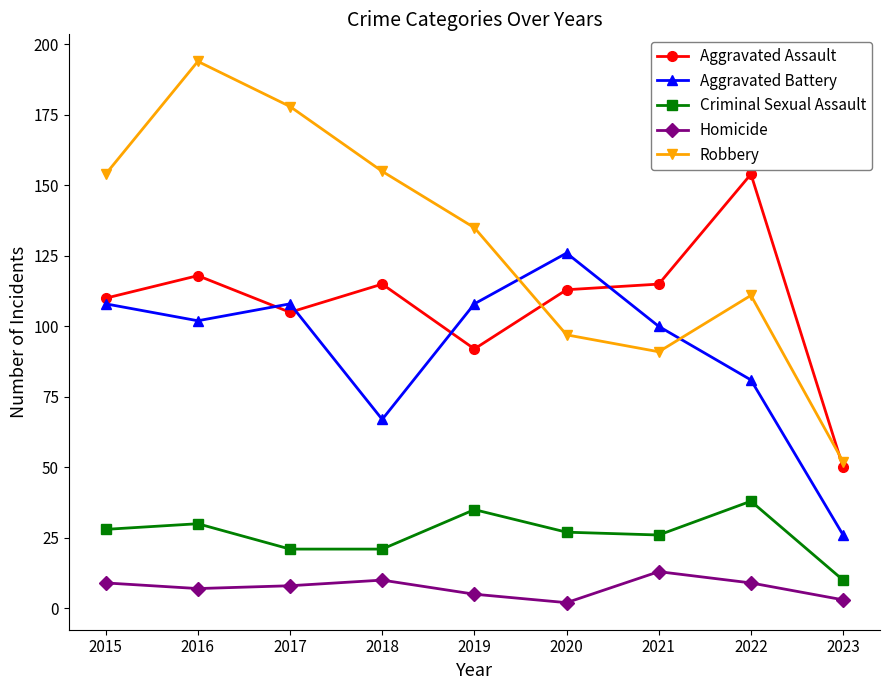

What is the difference between the highest and lowest values at 2018?

145